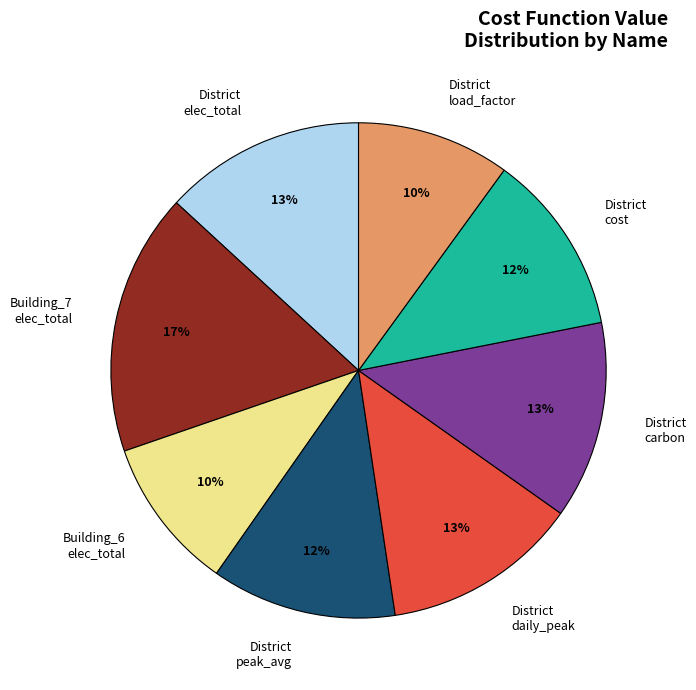

What is the ratio of the value at District elec_total to the value at District load_factor?

1.3